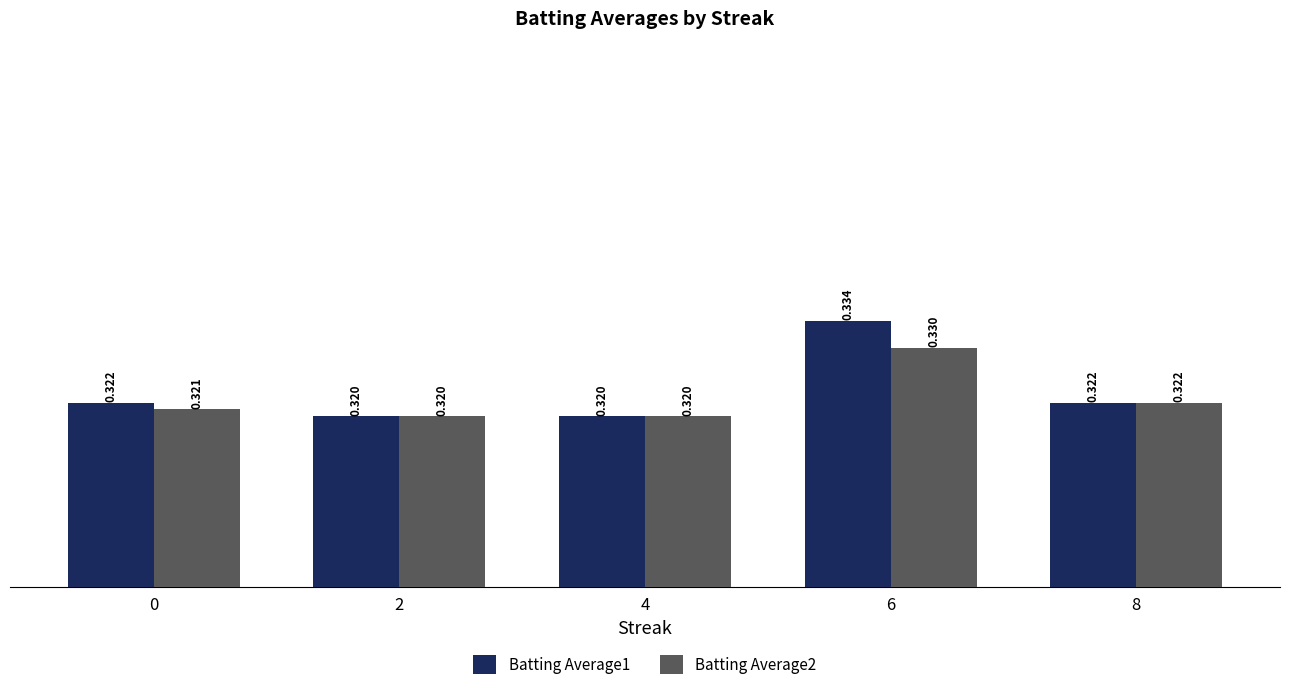

At how many categories does at least one series exceed 0?

5